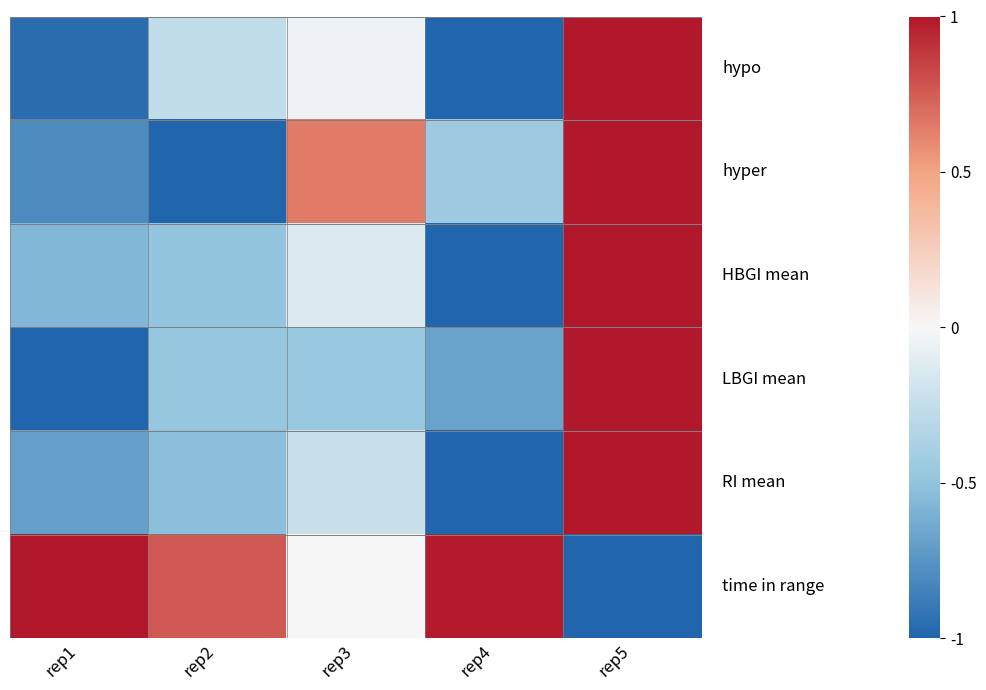

What is the total value across all series at rep1?

-3.0